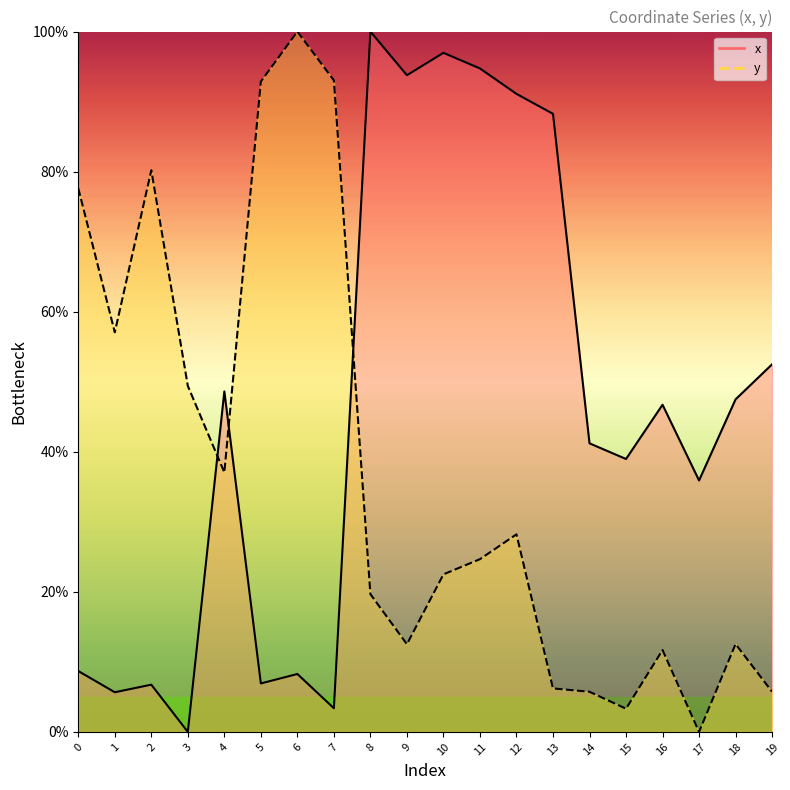

What is the spread (max minus min) of values at 3?

49.4